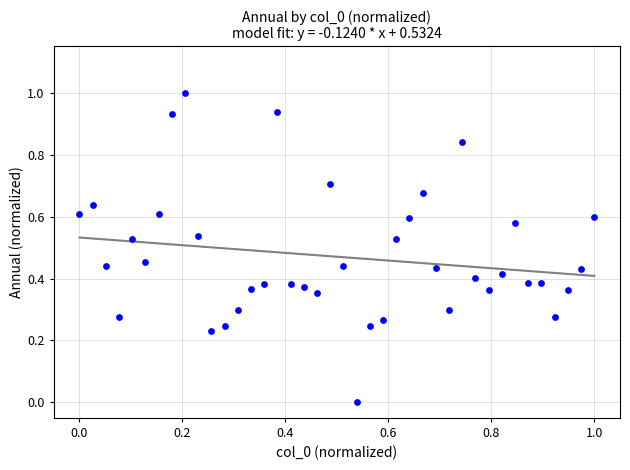

What is the range of Y values (max minus min)?

1.0